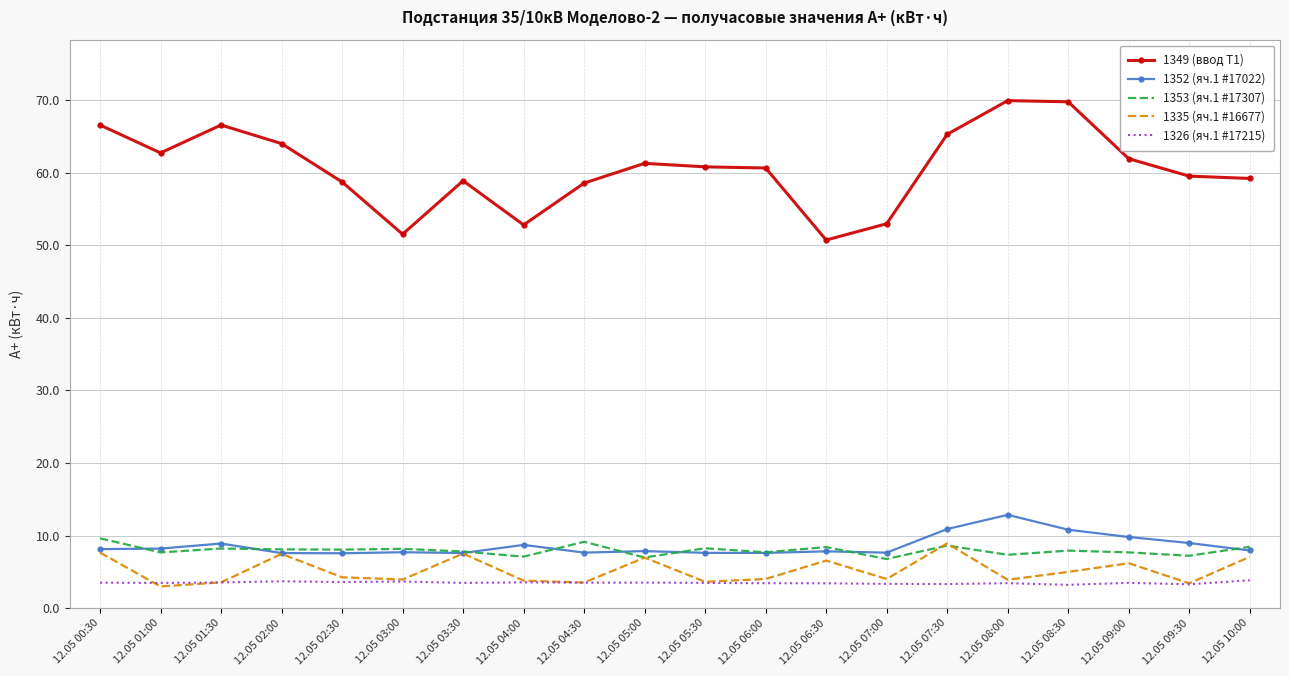

At which label does 1353 (яч.1 #17307) first exceed 8?

12.05 00:30